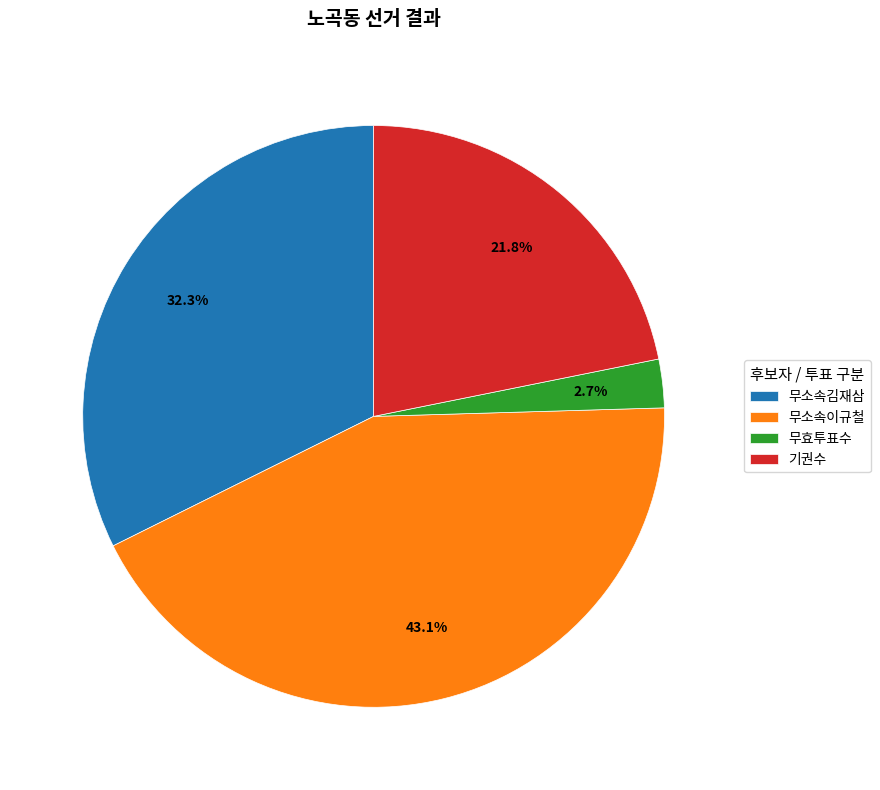

Count the number of slices in the pie.

4